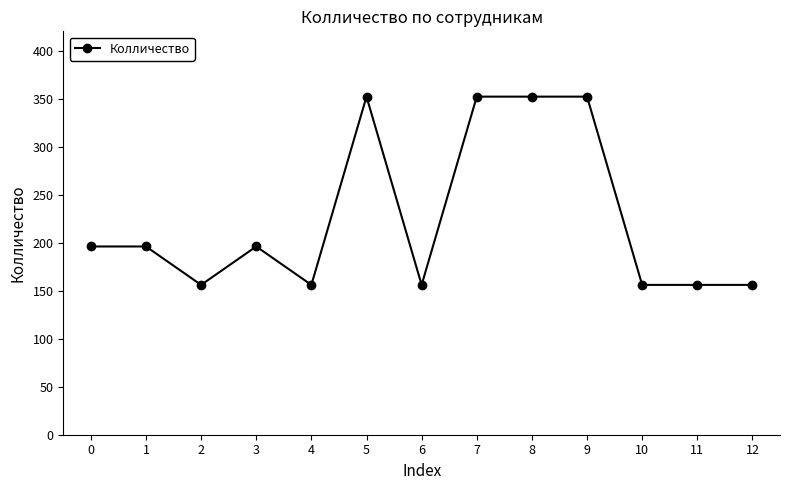

What is the change in value from 3 to 8?

+156